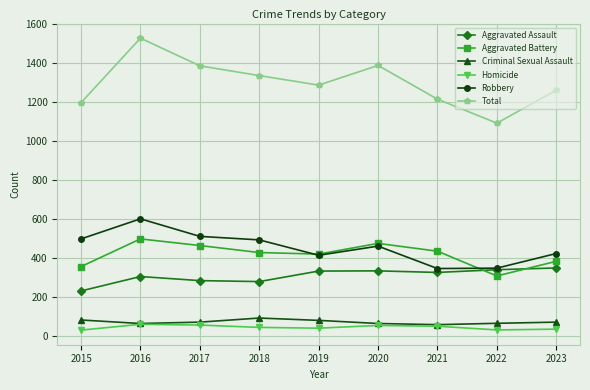

Between 2015 and 2017, which series saw the biggest shift?

Total